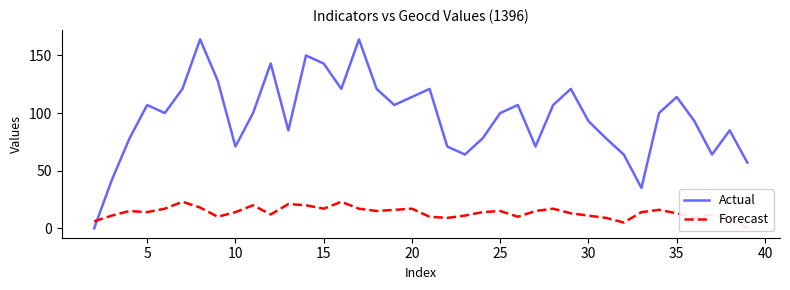

What is the average value of the Forecast series?

14